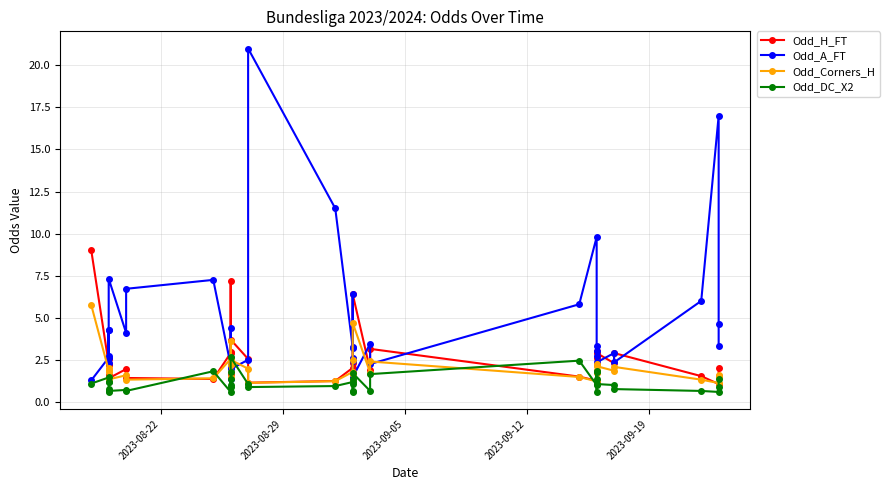

What is the difference between the maximum and minimum values in the Odd_Corners_H series?

4.6